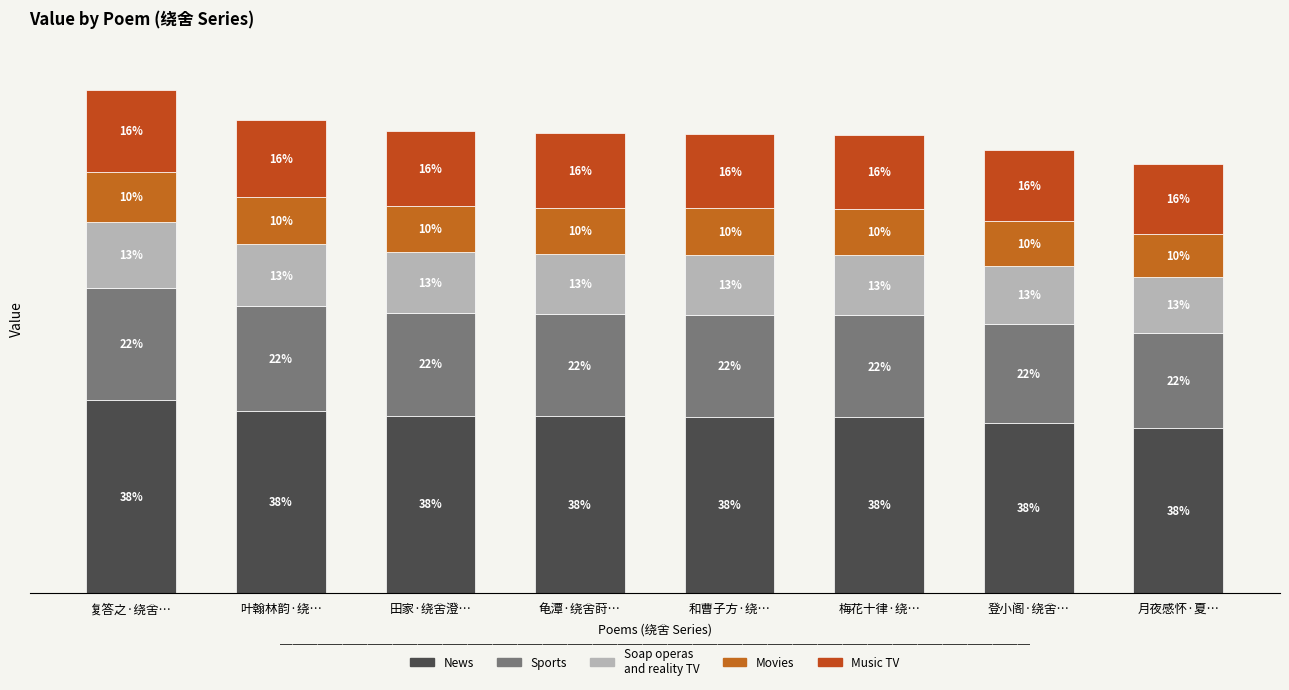

Are the bars horizontal?

No